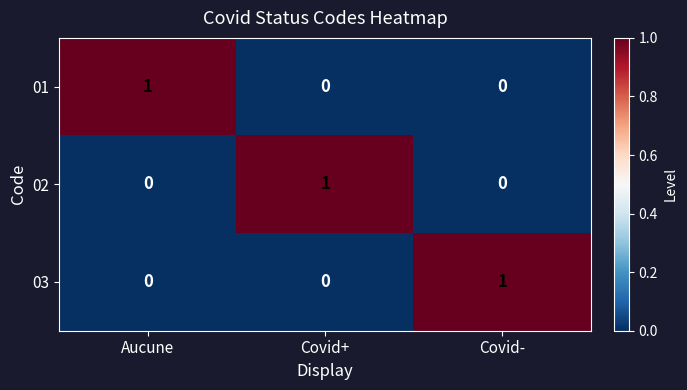

Which category has the highest value in the 03 series?

Covid-